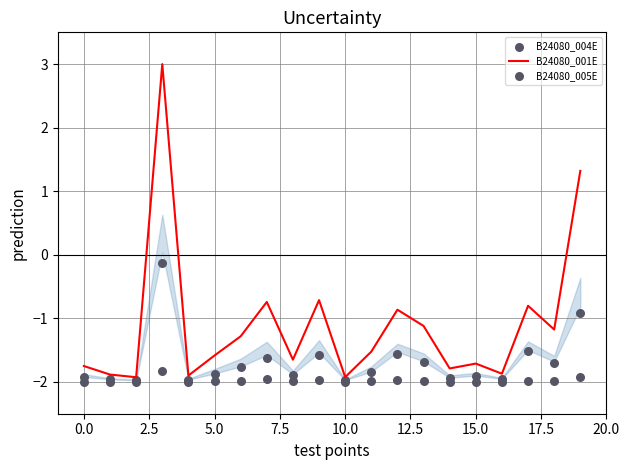

At how many categories does at least one series exceed 1?

2